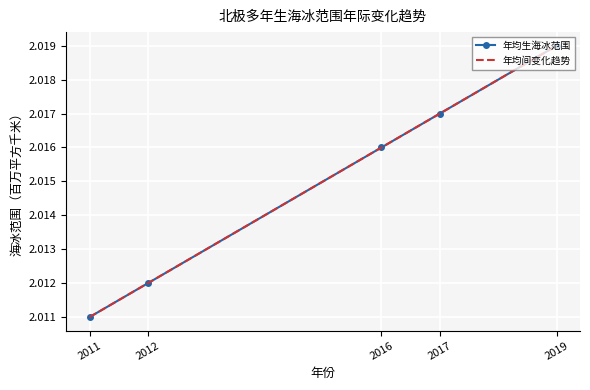

What are all the series names shown in the legend?

年均生海冰范围, 年均间变化趋势